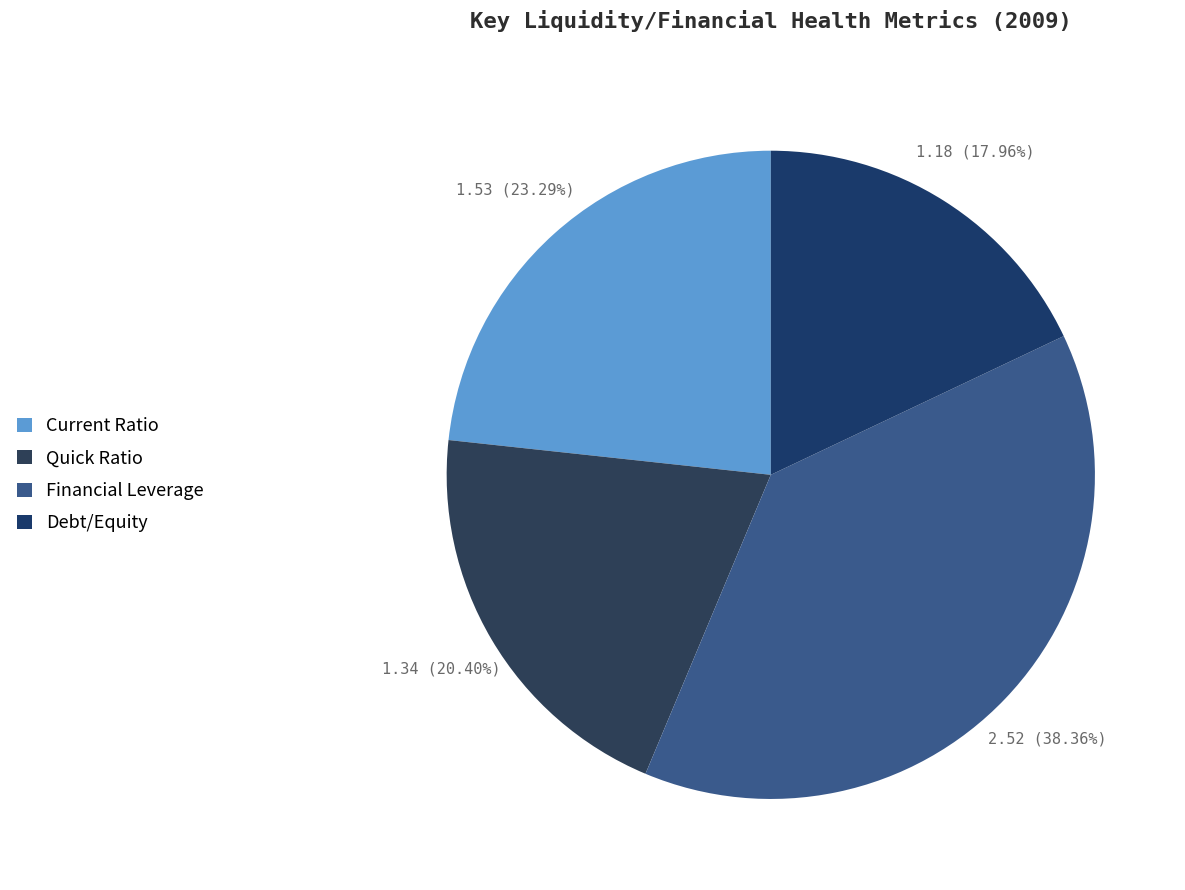

Which slice is the smallest?

Debt/Equity